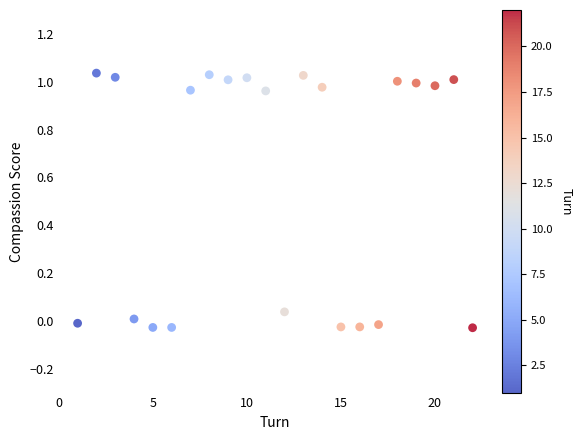

What is the range of X values (max minus min)?

21.0